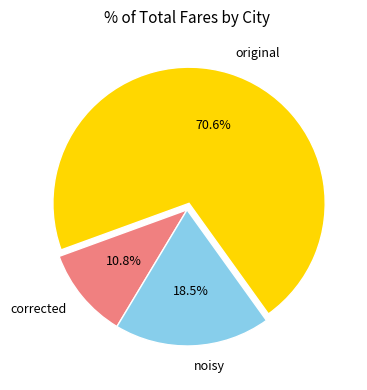

Rank the categories by value from lowest to highest.

corrected, noisy, original